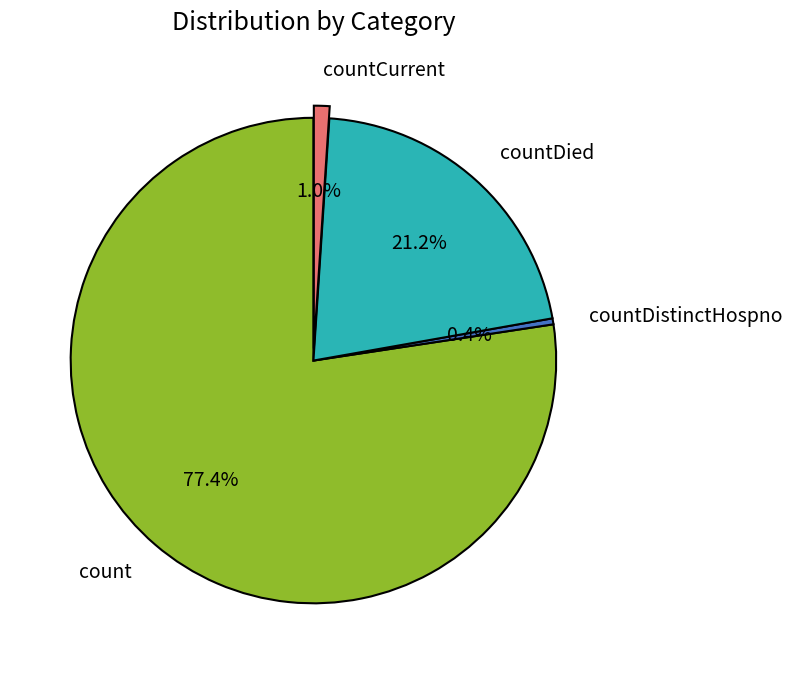

What percentage is the countDied slice, to the nearest percent?

21%